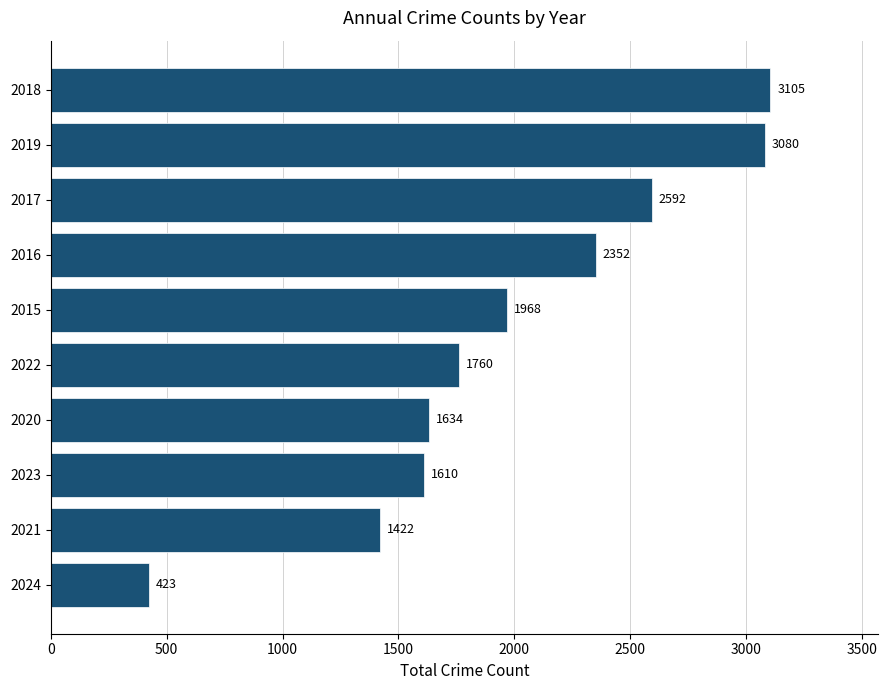

What is the difference between the maximum and minimum values?

2682